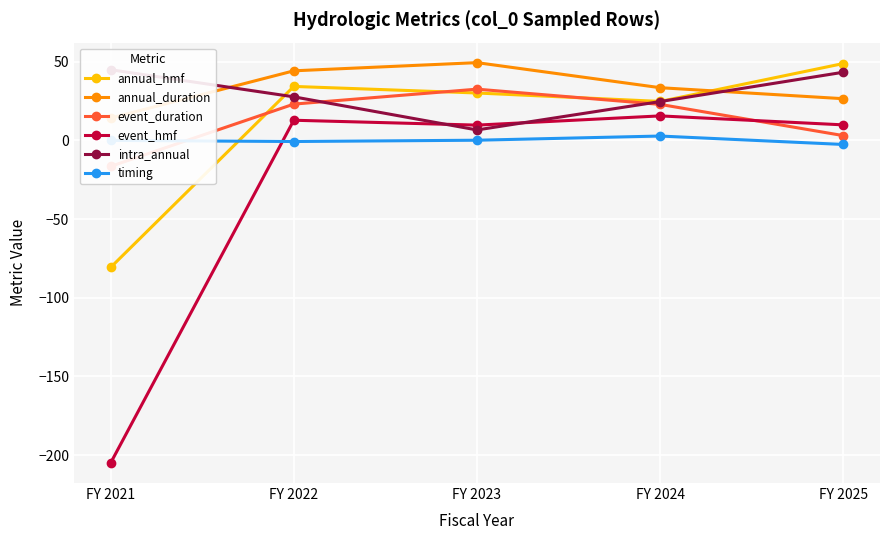

True or false: event_hmf and annual_hmf intersect in this chart.

False